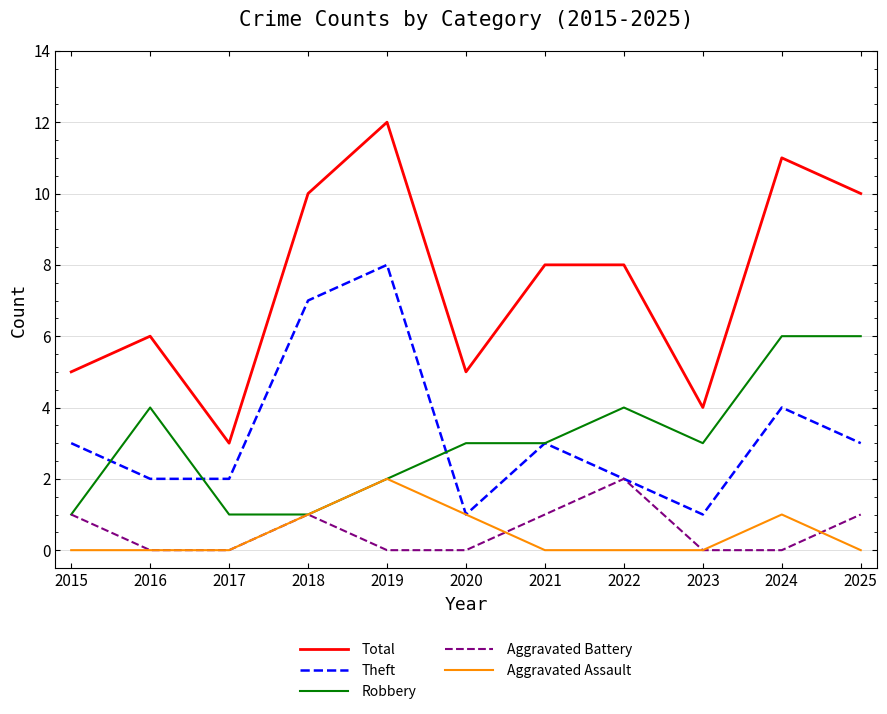

Reading right to left, transcribe all the data shown in this chart.

Total: 2025=10	2024=11	2023=4	2022=8	2021=8	2020=5	2019=12	2018=10	2017=3	2016=6	2015=5
Theft: 2025=3	2024=4	2023=1	2022=2	2021=3	2020=1	2019=8	2018=7	2017=2	2016=2	2015=3
Robbery: 2025=6	2024=6	2023=3	2022=4	2021=3	2020=3	2019=2	2018=1	2017=1	2016=4	2015=1
Aggravated Battery: 2025=1	2024=0	2023=0	2022=2	2021=1	2020=0	2019=0	2018=1	2017=0	2016=0	2015=1
Aggravated Assault: 2025=0	2024=1	2023=0	2022=0	2021=0	2020=1	2019=2	2018=1	2017=0	2016=0	2015=0